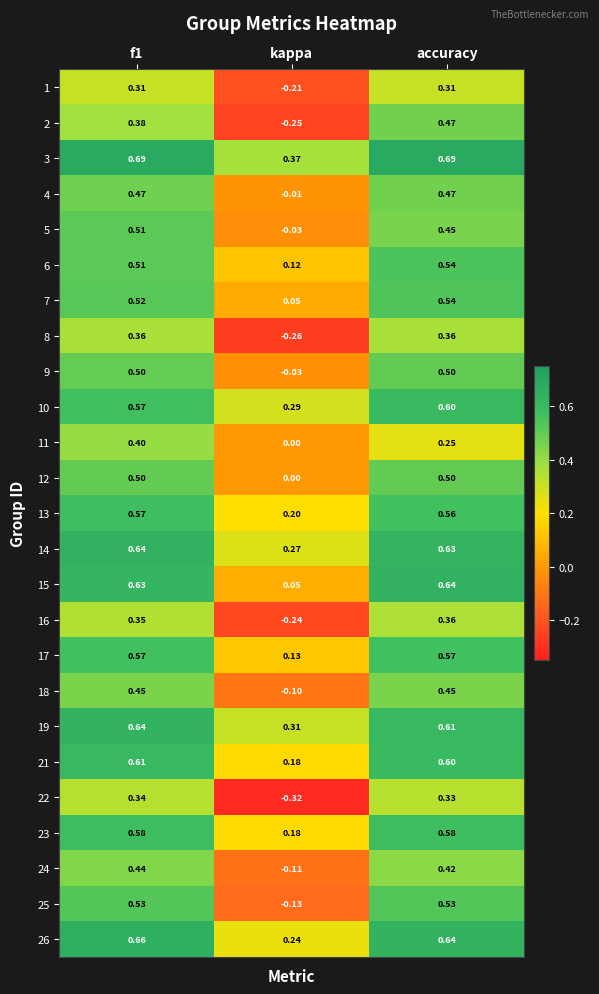

How many series are shown in this chart?

25